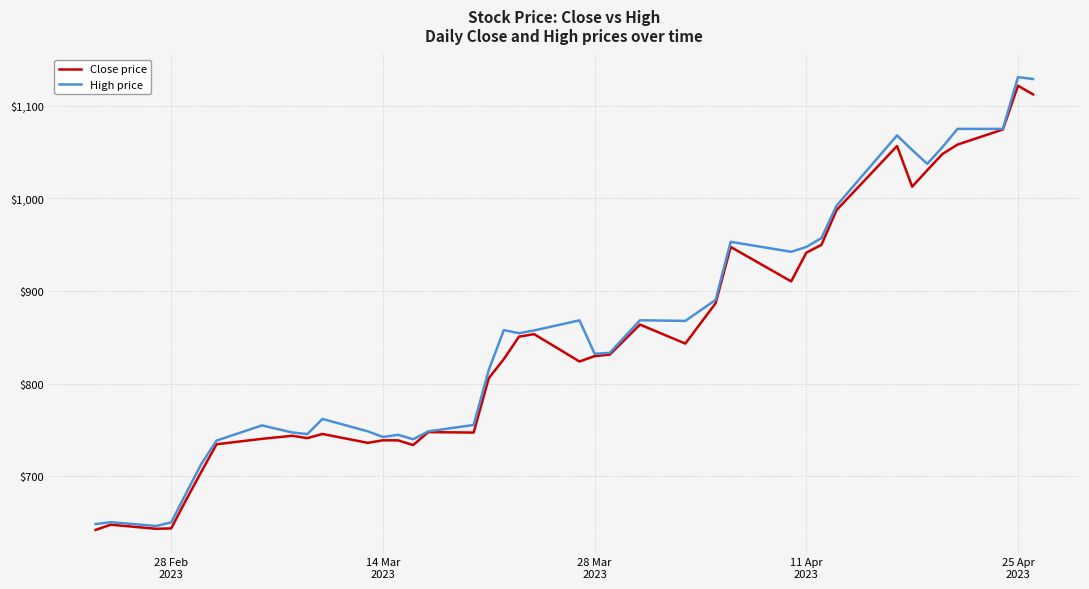

What is the lowest value of the High price series?

646.5